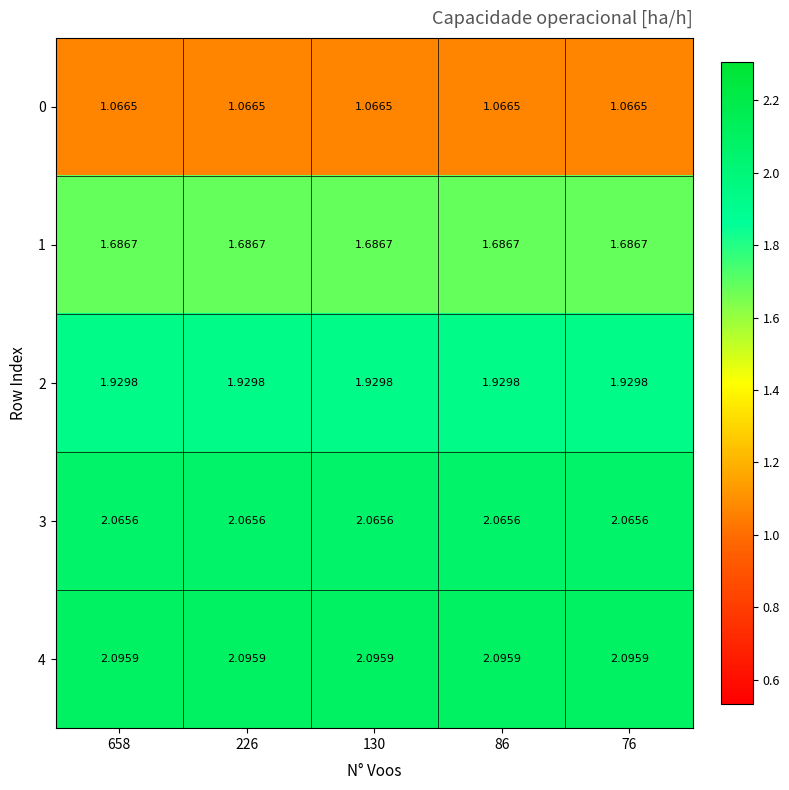

How many data points does each series have?

5